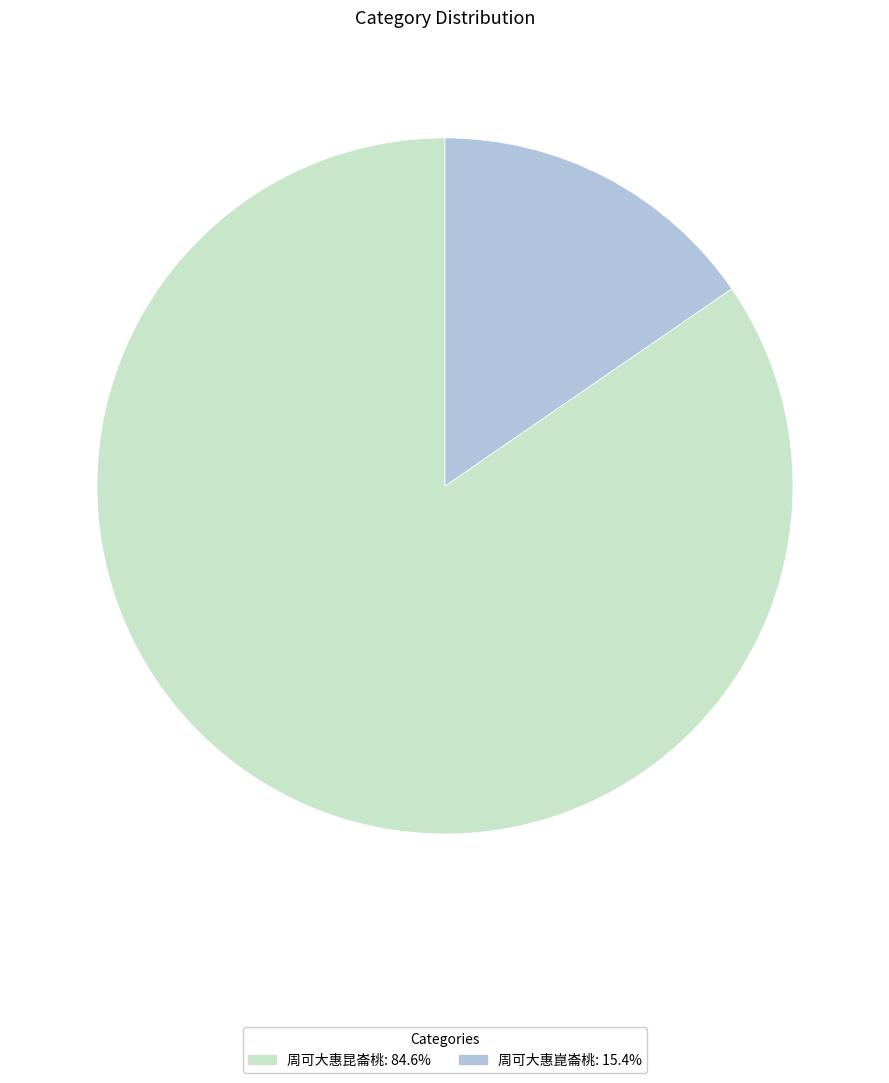

Is it true that 周可大惠崑崙桃 is 9% of the pie?

False